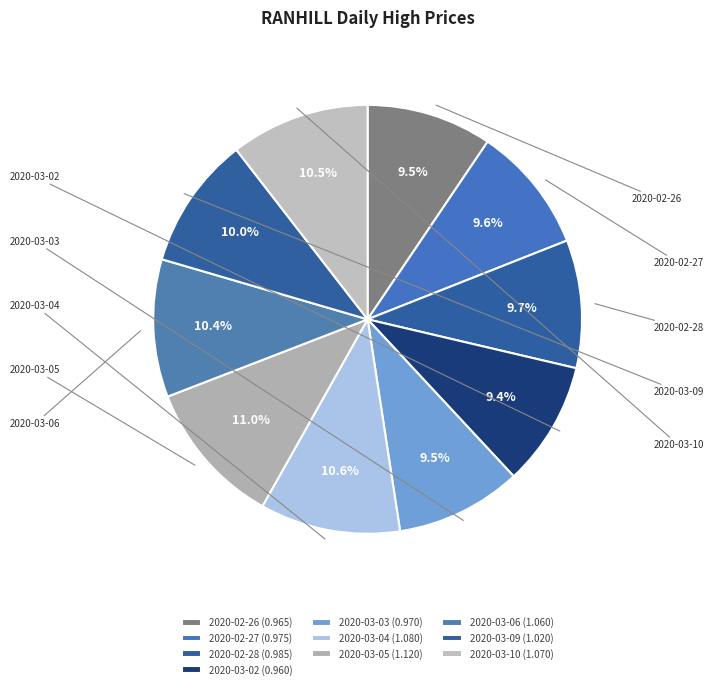

To the nearest percent, what is the combined percentage of 2020-03-04 and 2020-03-06?

21%